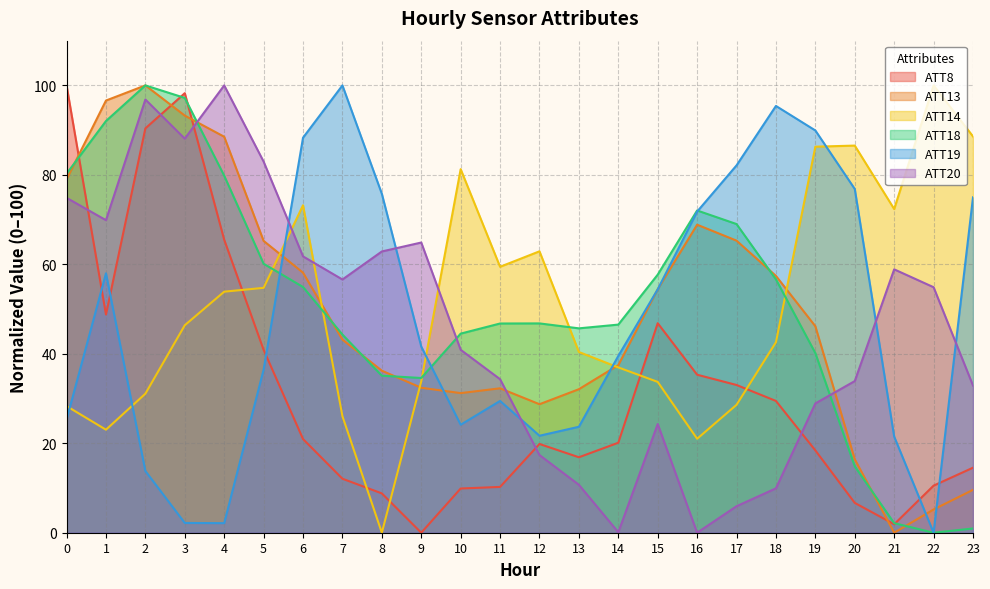

How many times do ATT18 and ATT14 cross each other?

5